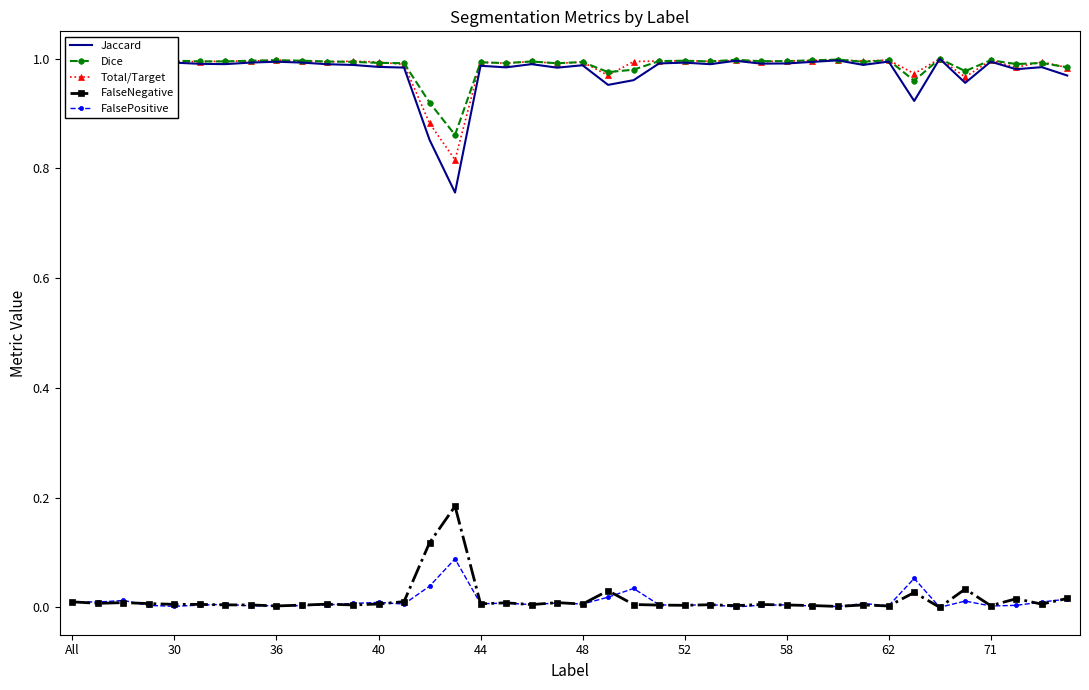

Count the number of categories in the chart.

40